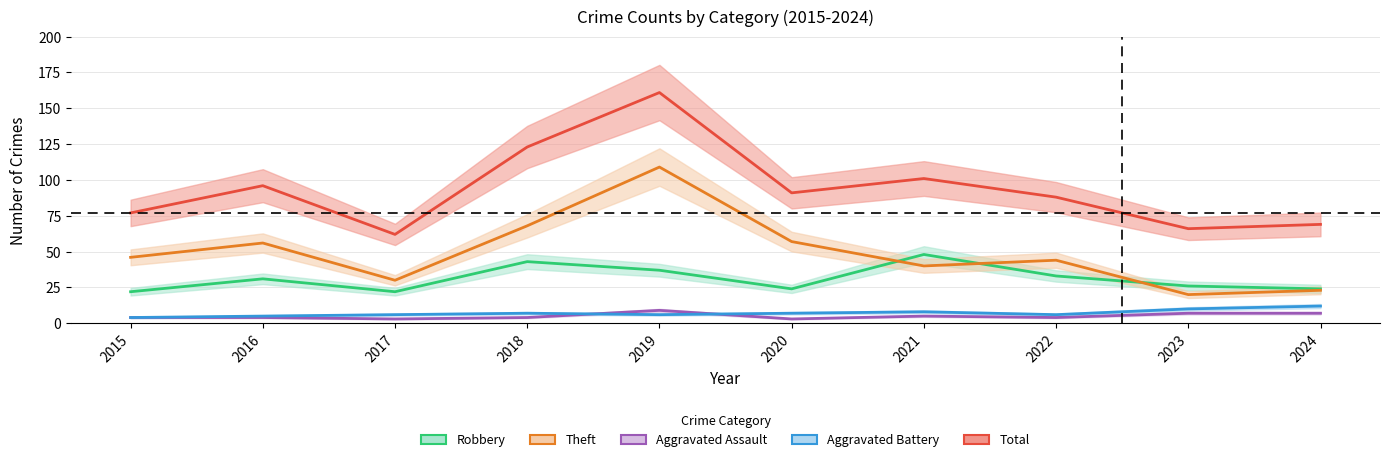

How many interior local valleys does the Aggravated Battery series have?

2